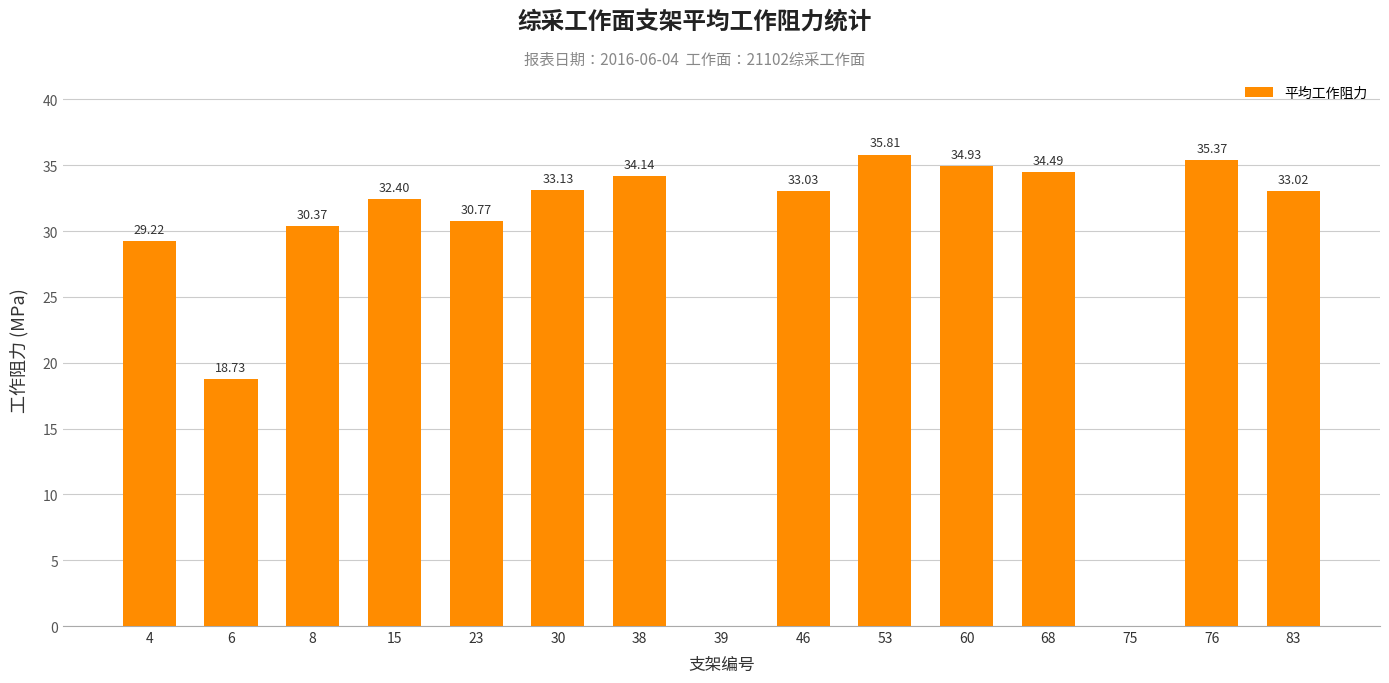

Which has a higher value, 46 or 60?

60